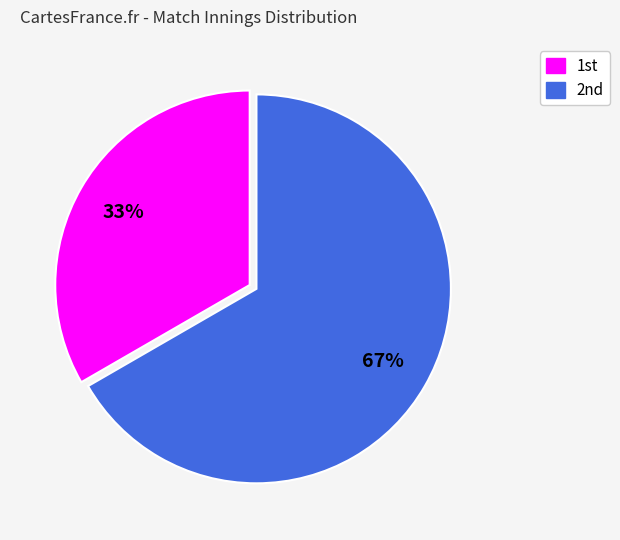

Count the number of slices in the pie.

2